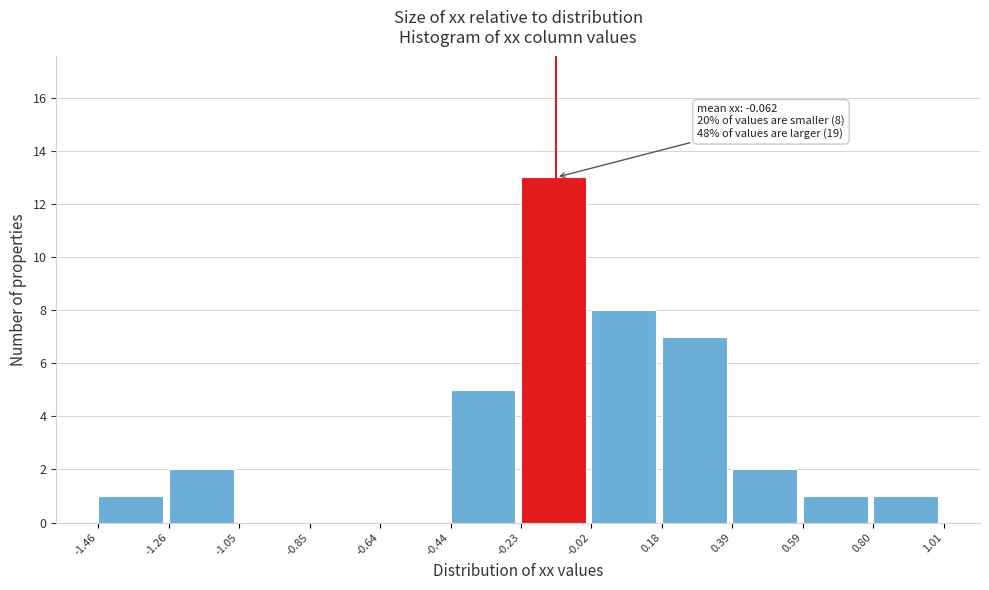

Over which range of the x-axis is the bar tallest?

-0.23 to -0.02